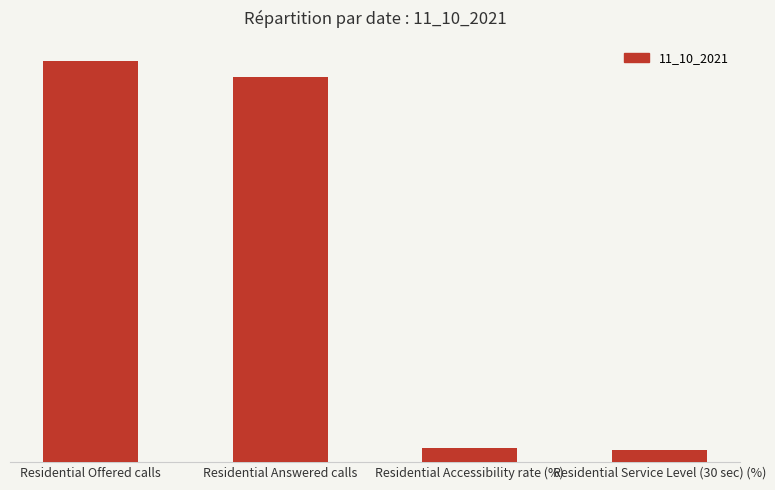

Are the bars horizontal?

No